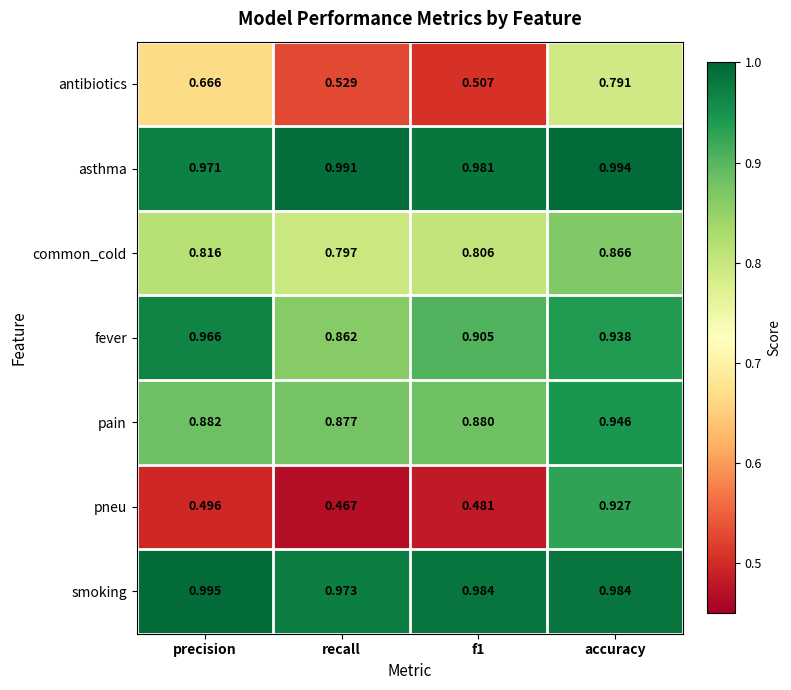

Which series has the largest total across all categories?

asthma